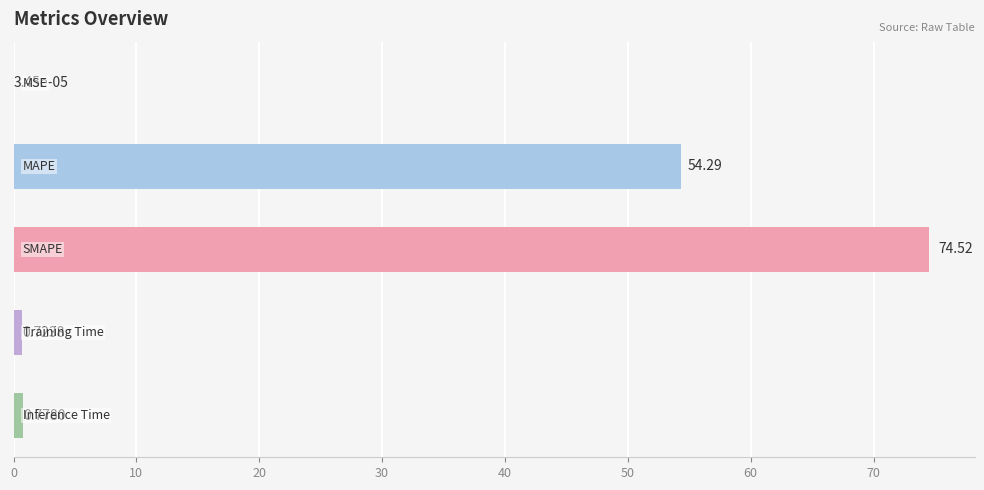

What is the sum of all values?

130.3